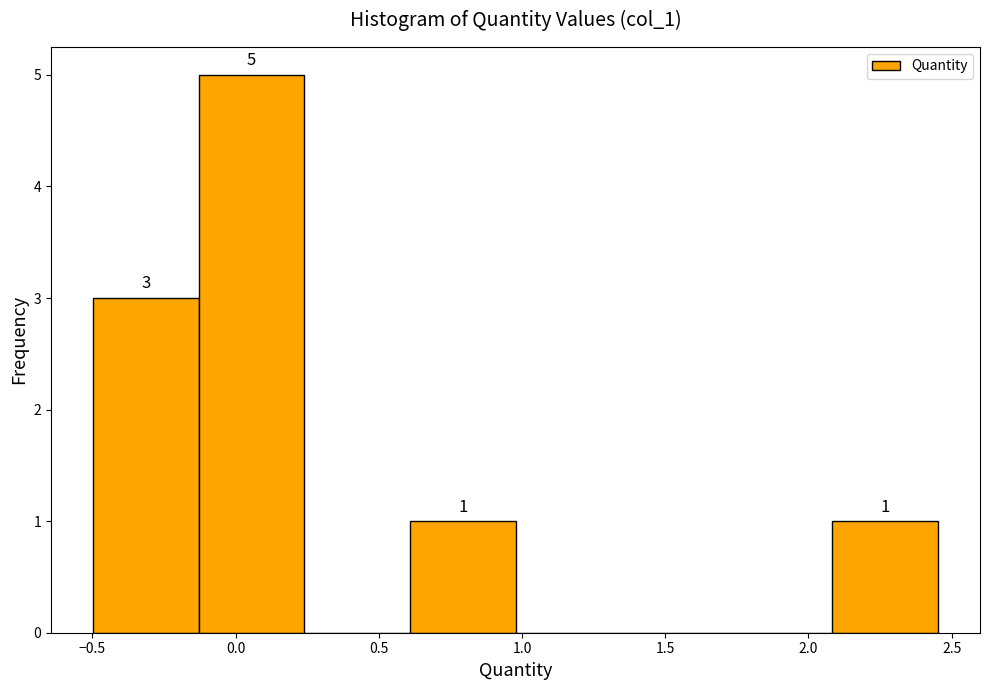

Over which range of the x-axis is the bar tallest?

-0.15 to 0.25